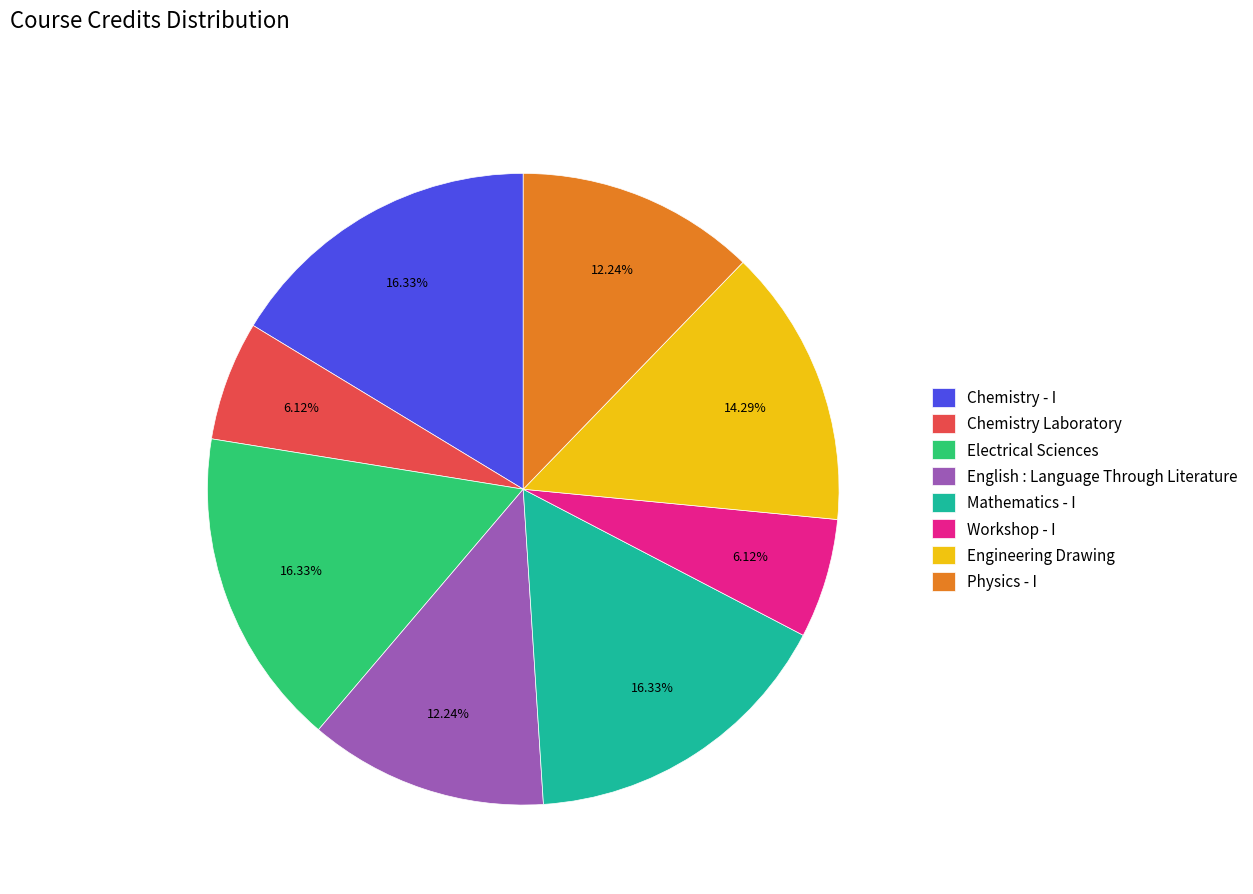

What is the total percentage of Chemistry Laboratory and English : Language Through Literature?

18.4%